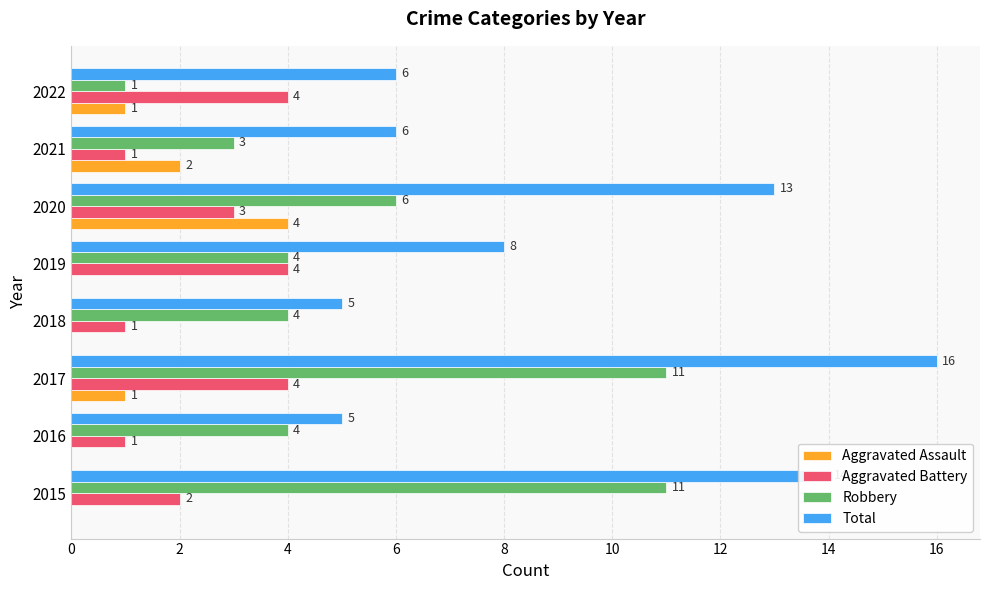

True or false: Aggravated Assault has a value of -1 at 2015.

False